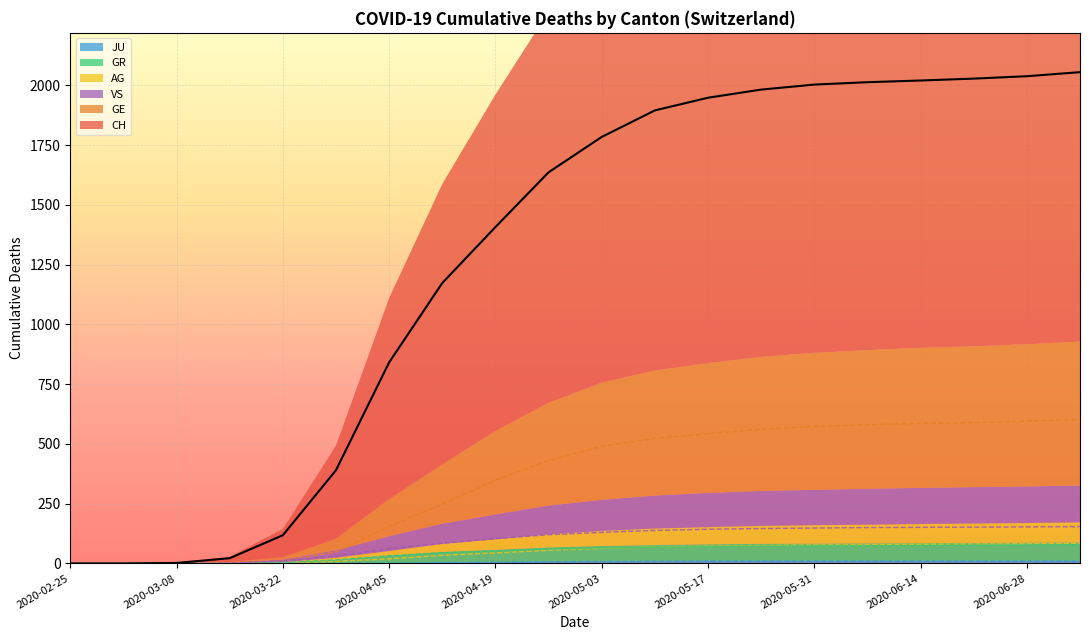

Rank the categories by GE value from highest to lowest.

2020-07-05, 2020-06-28, 2020-06-21, 2020-06-14, 2020-06-07, 2020-05-31, 2020-05-24, 2020-05-17, 2020-05-10, 2020-05-03, 2020-04-26, 2020-04-19, 2020-04-12, 2020-04-05, 2020-03-29, 2020-03-22, 2020-03-15, 2020-02-25, 2020-03-01, 2020-03-08